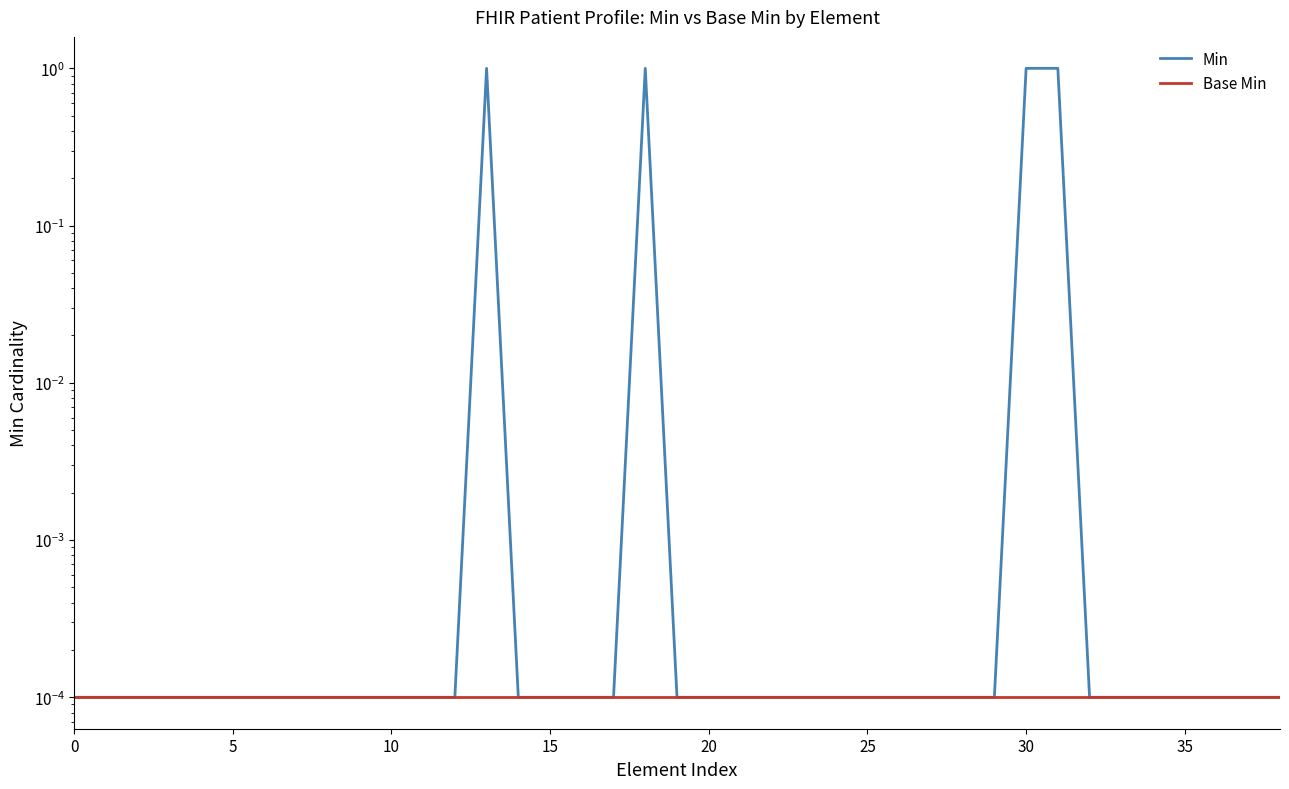

At which category is the sum across all series the highest?

13